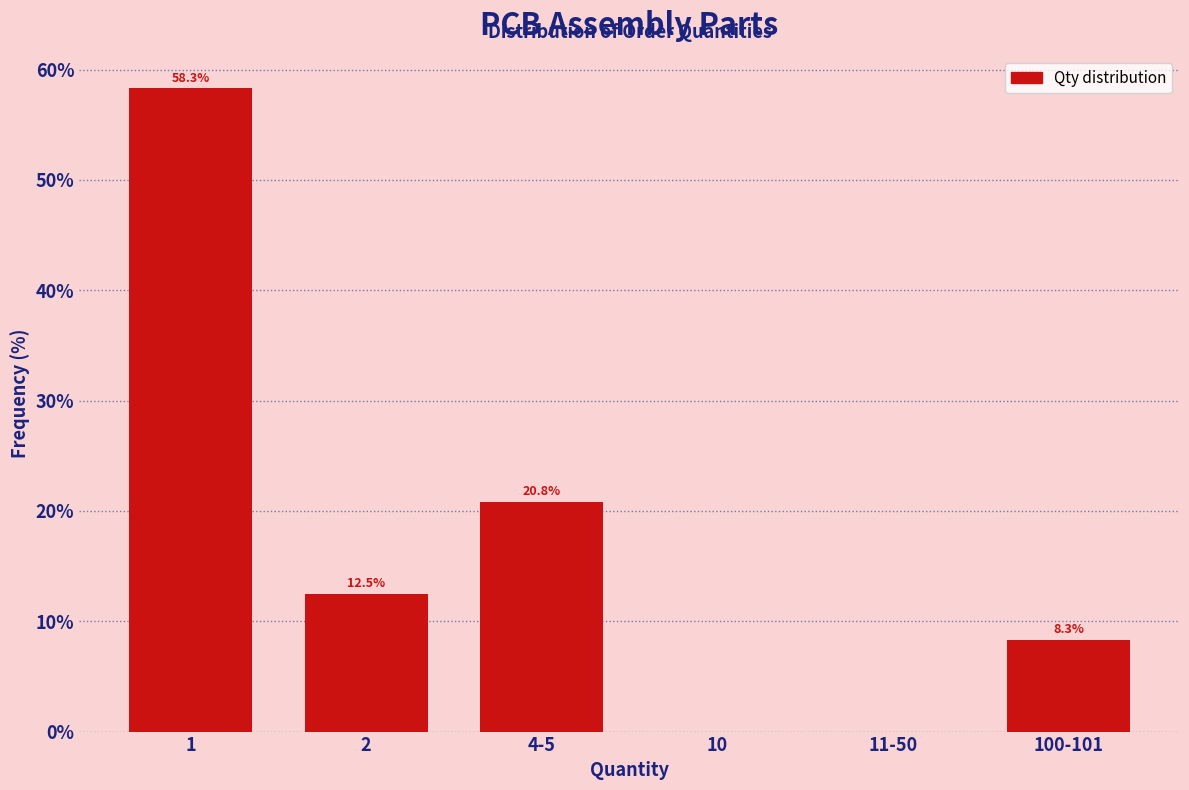

Reading left to right, extract all data points from this chart.

1=58.3	2=12.5	4-5=20.8	10=0.0	11-50=0.0	100-101=8.3